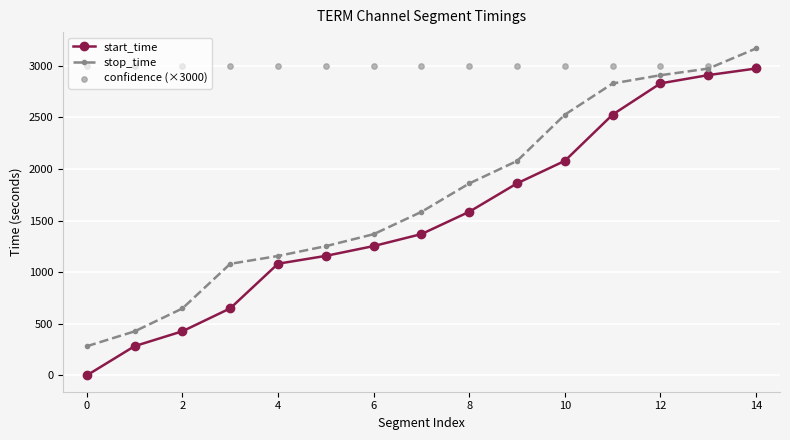

The value of stop_time at 0 is 404. True or false?

False